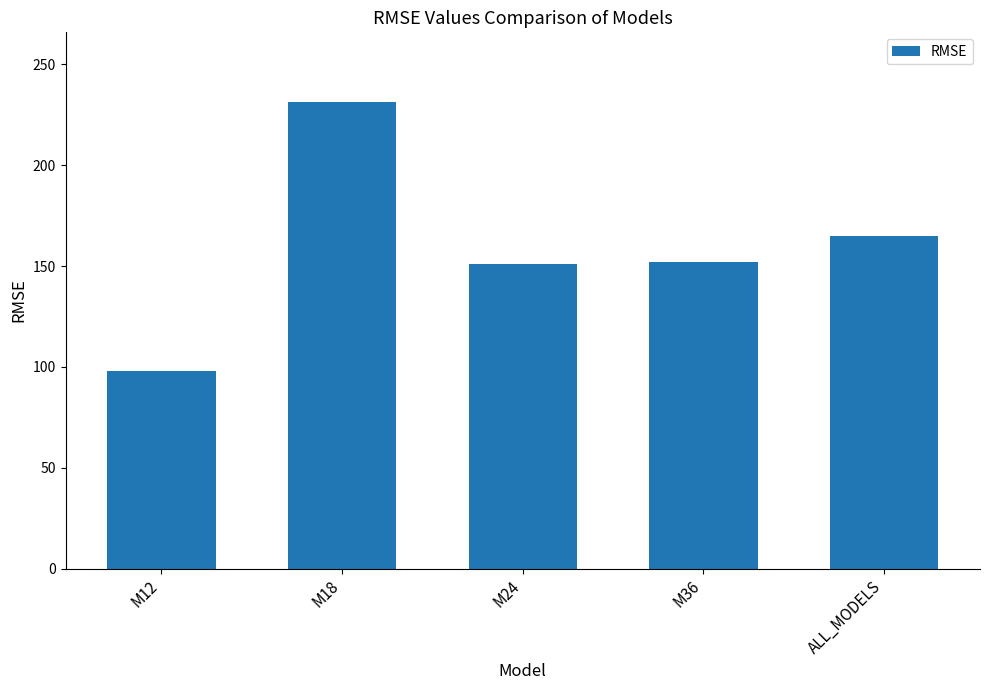

Is it true that the value at M24 is 96.0?

False